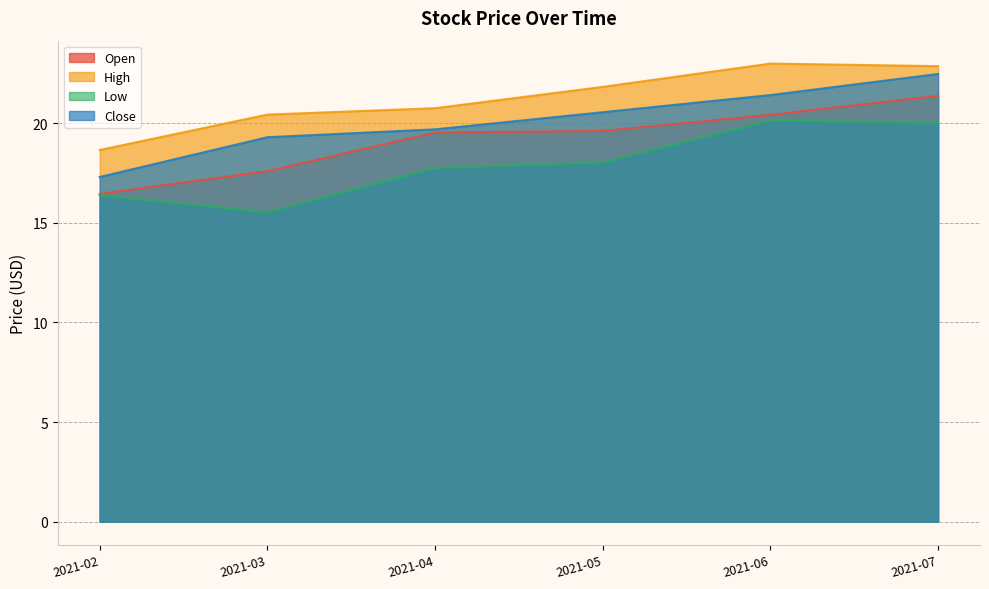

In Low, how many points are higher than both neighbors (excluding endpoints)?

1